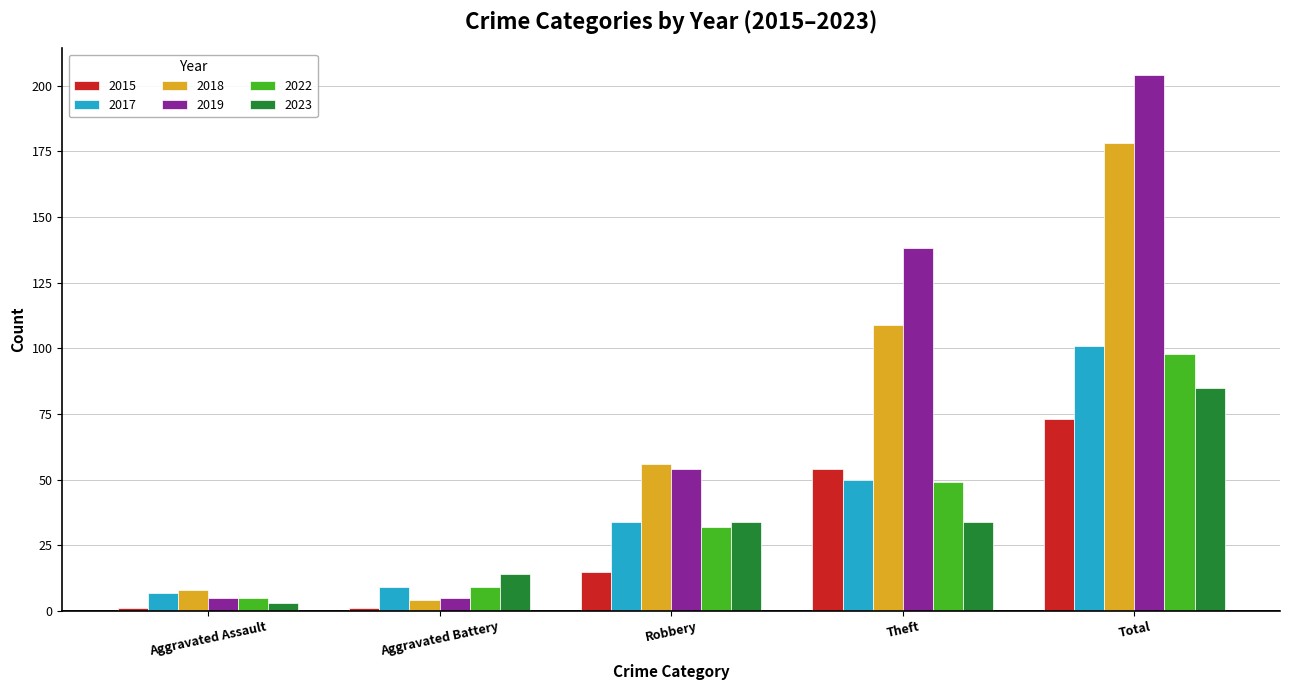

What is the total value across all series at Total?

739